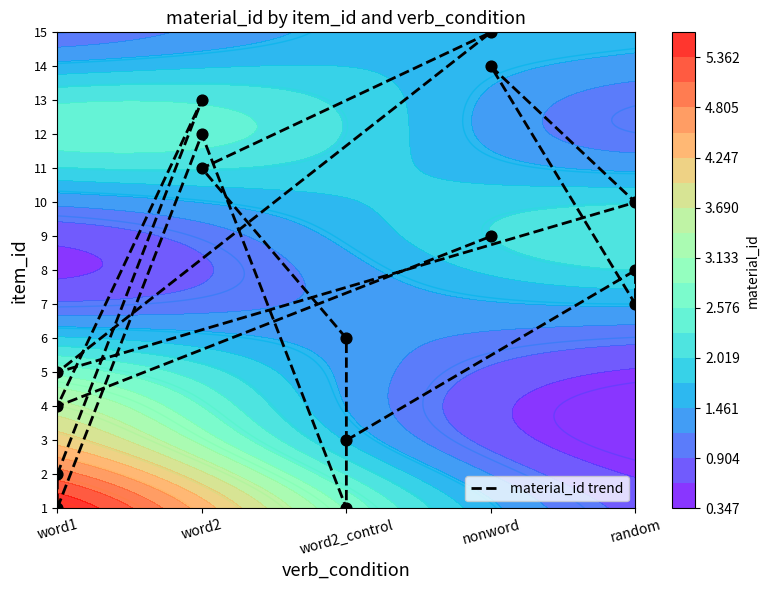

What is the ratio of the value at word2 to the value at word1?

3.7